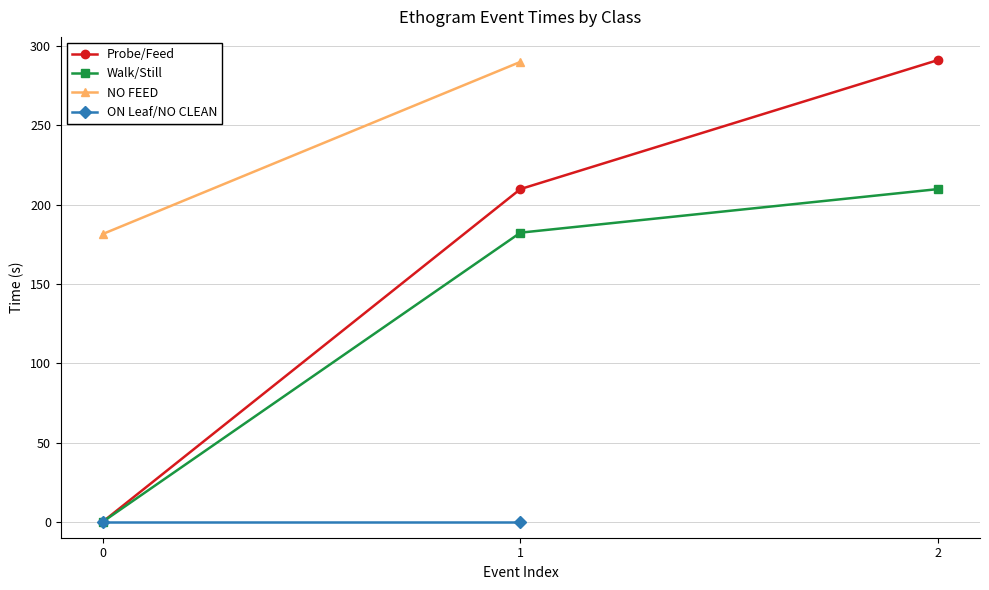

How many data points in Walk/Still are above 182?

2